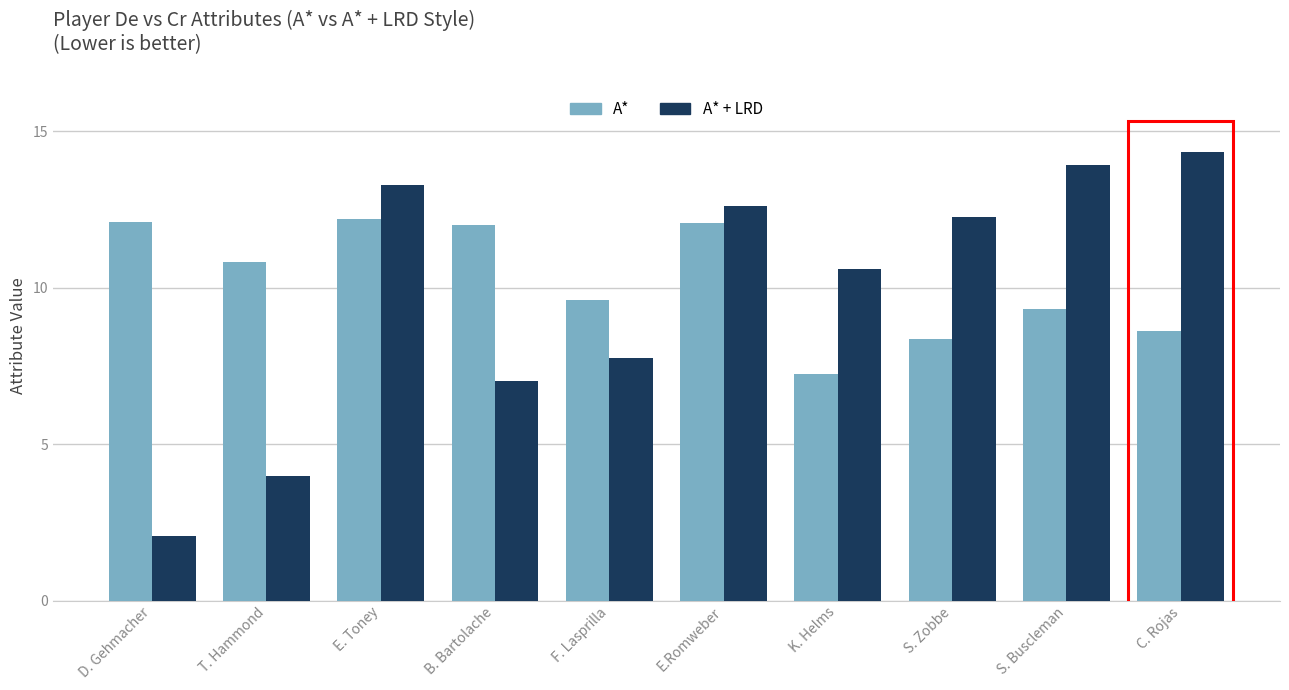

What is the difference between the second highest and second lowest values in the A* series?

3.7